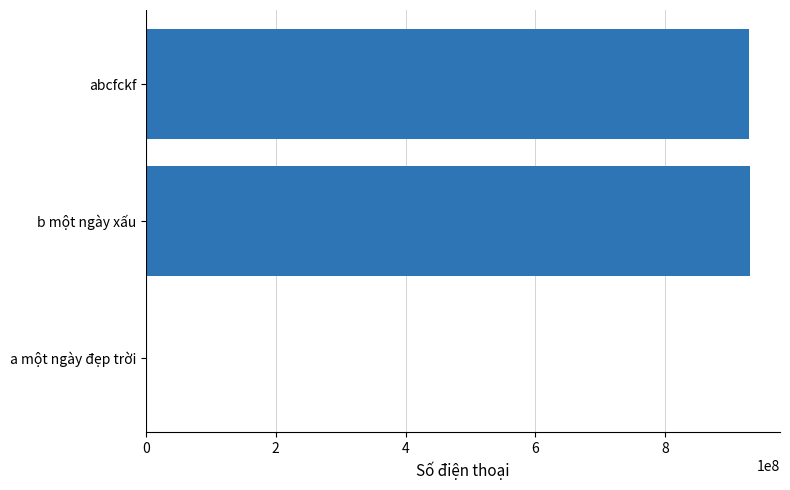

What is the average value?

620054742